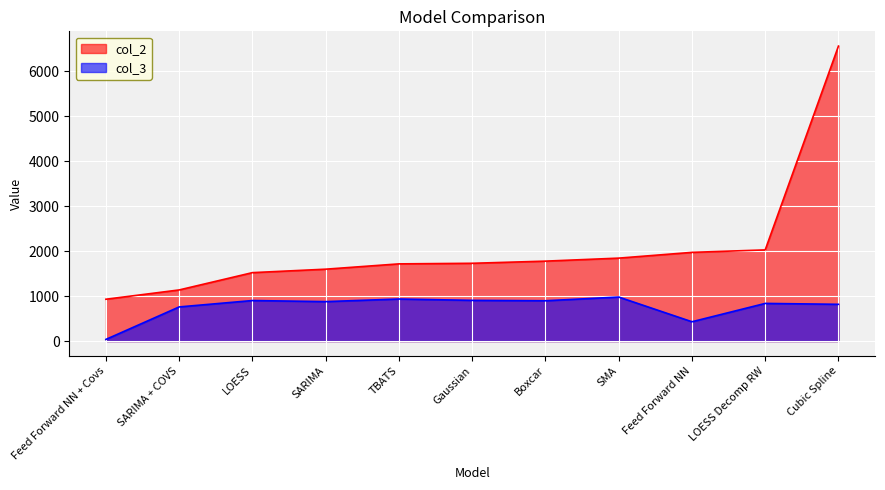

True or false: col_3 and col_2 cross at least once.

False